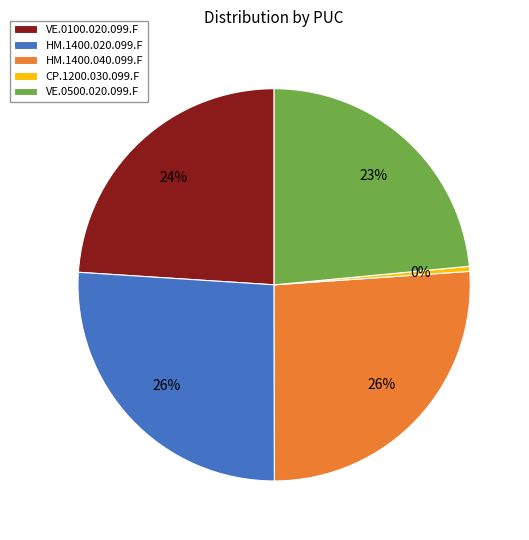

How many segments does this pie chart have?

5